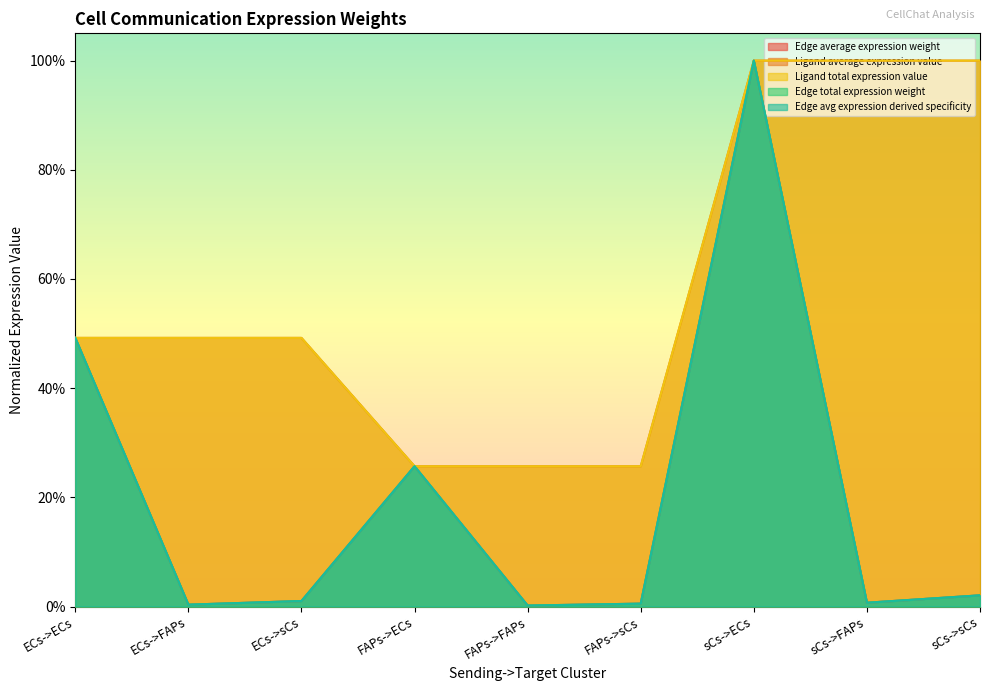

How many times do Ligand average expression value and Edge avg expression derived specificity cross each other?

1